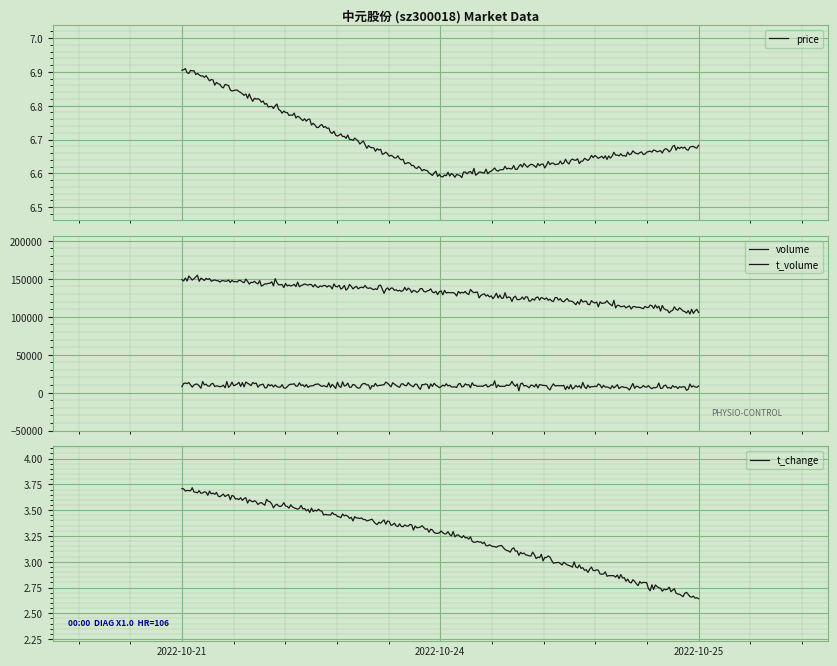

What is the difference between the maximum and minimum values in the t_change series?

1.1